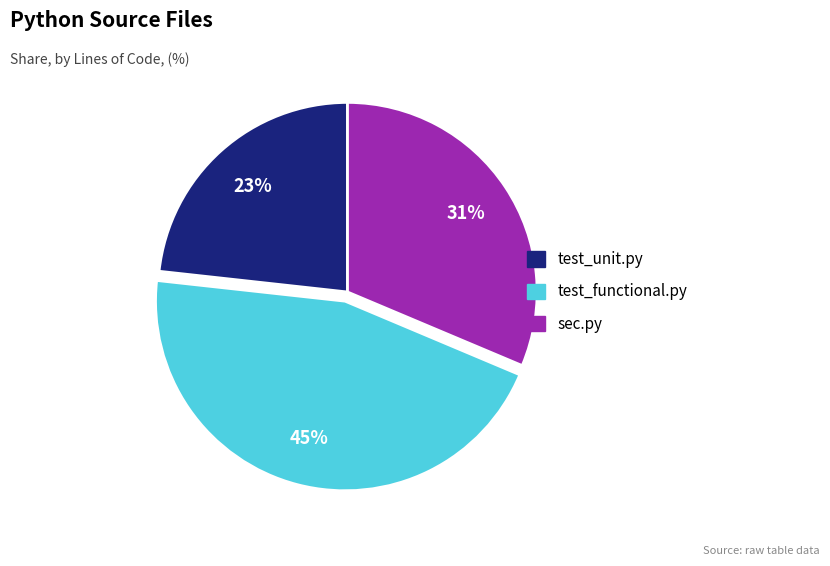

To the nearest percent, what is the average slice percentage?

33%